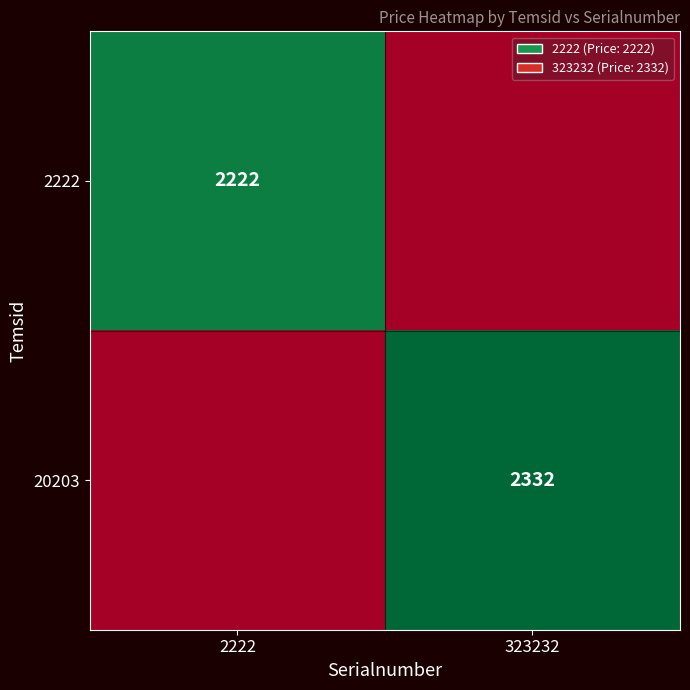

True or false: 20203 has a value of 3555 at 323232.

False